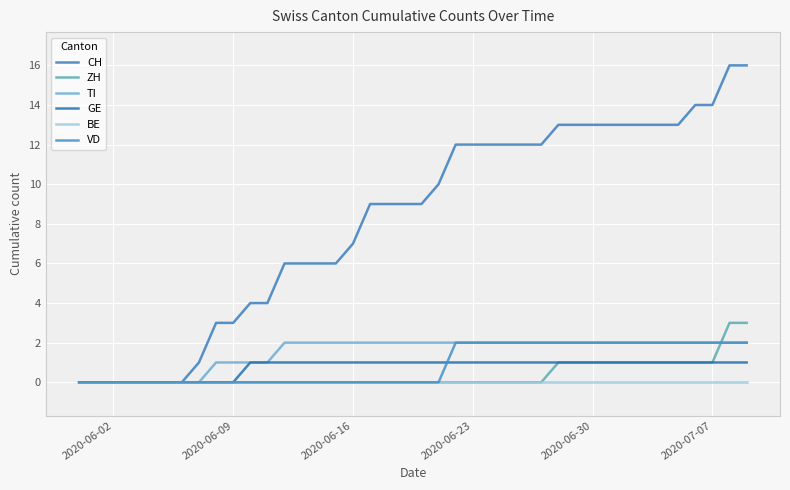

True or false: VD has a value of 0 at 2020-07-07.

True